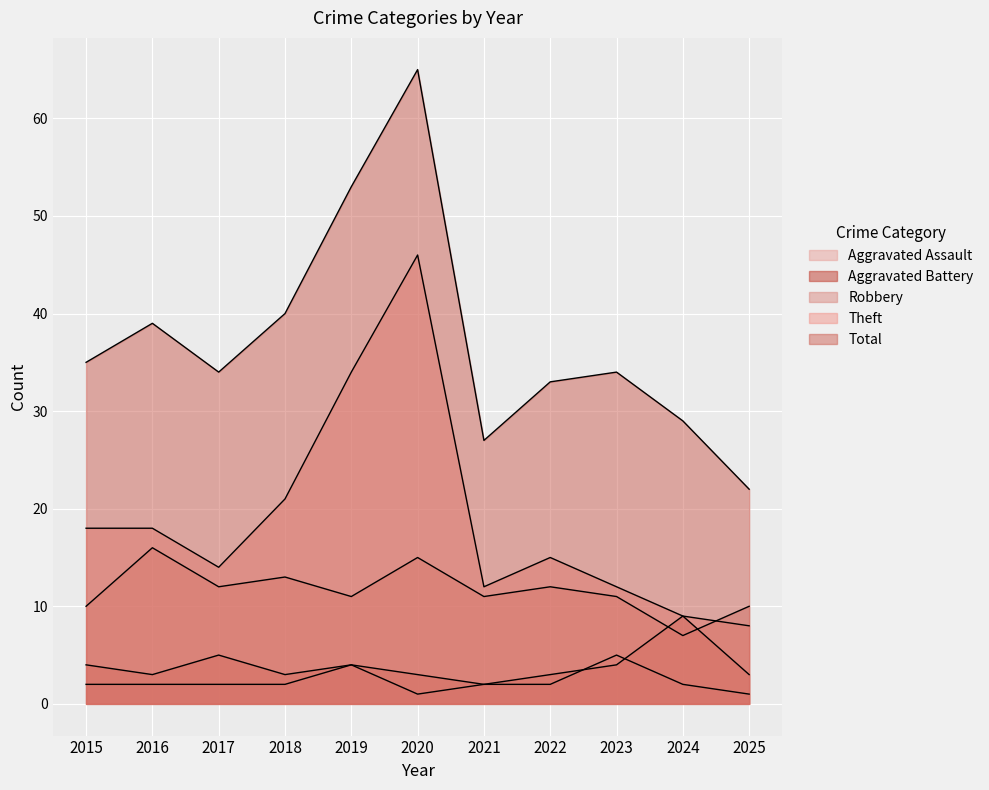

Reading right to left, what are all the values shown in this chart?

Aggravated Assault: 1	2	5	2	2	1	4	2	2	2	2
Aggravated Battery: 3	9	4	3	2	3	4	3	5	3	4
Robbery: 10	7	11	12	11	15	11	13	12	16	10
Theft: 8	9	12	15	12	46	34	21	14	18	18
Total: 22	29	34	33	27	65	53	40	34	39	35